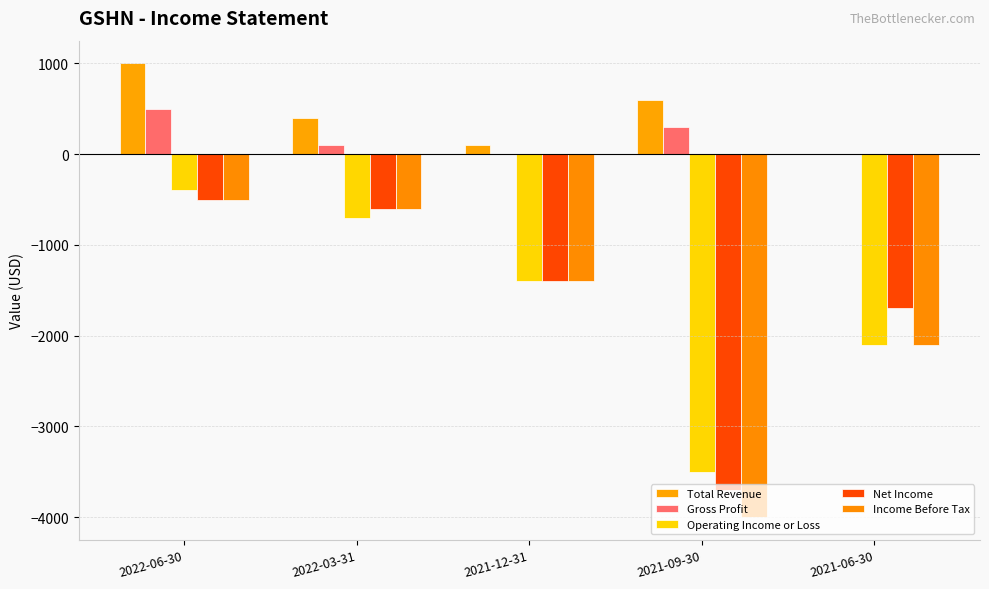

Where does the Income Before Tax series first go above -1400?

2022-06-30